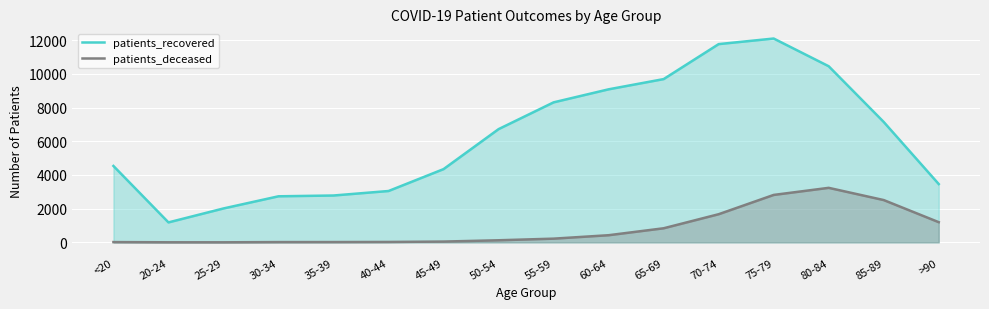

True or false: patients_deceased and patients_recovered intersect in this chart.

False